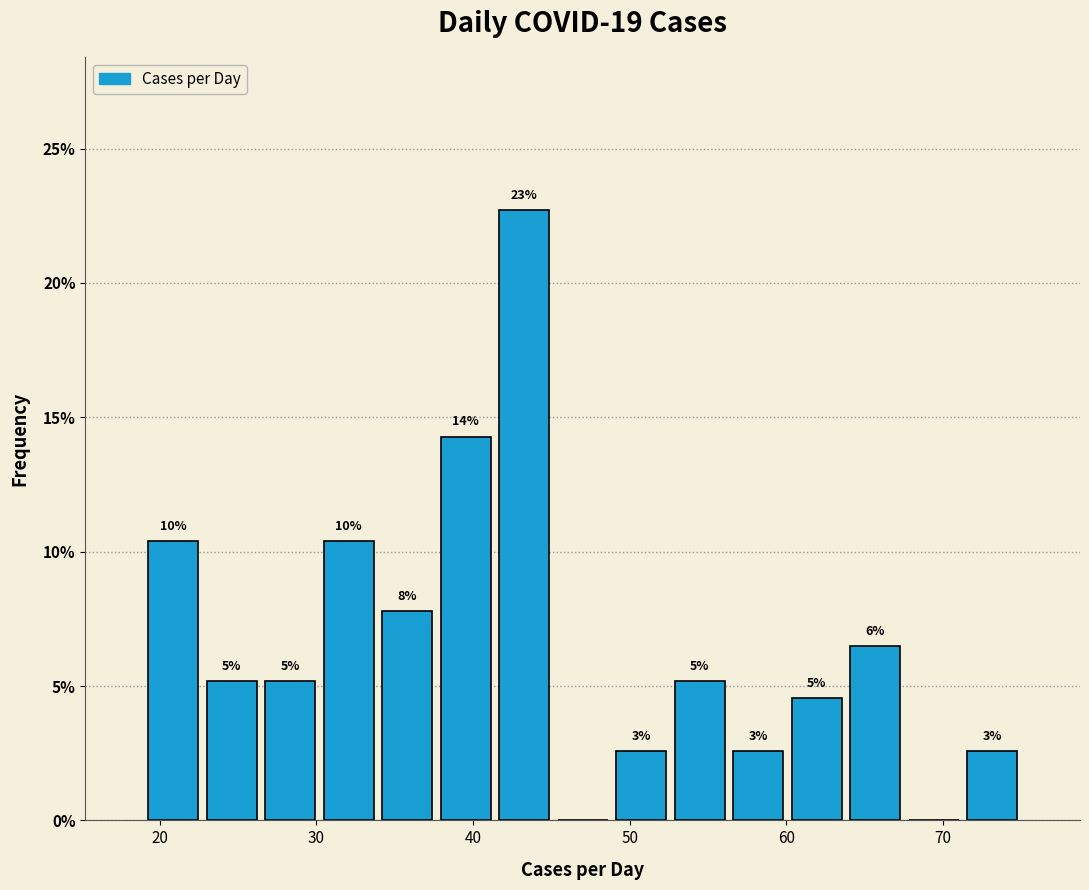

Read against the x-axis, roughly where is the centre of the tallest bar?

43